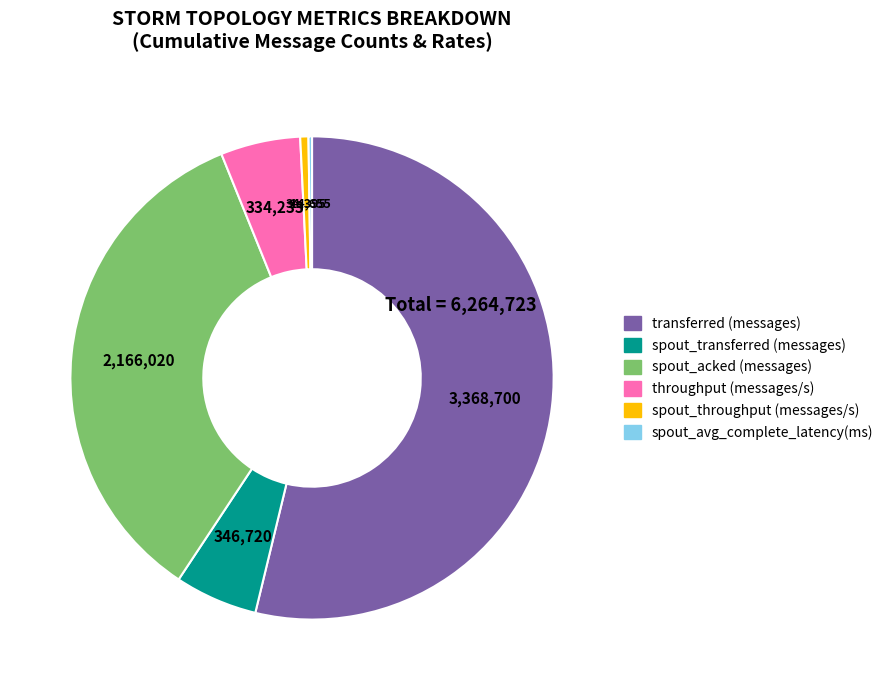

Between throughput (messages/s) and transferred (messages), which is larger?

transferred (messages)